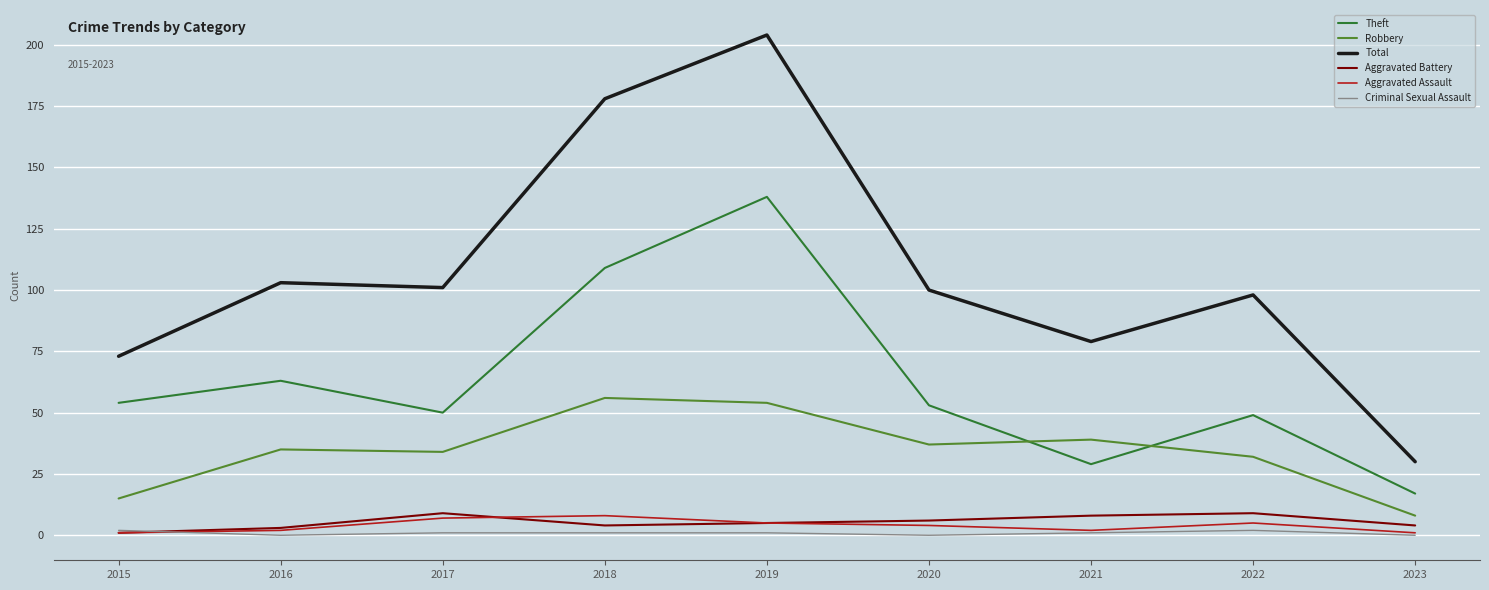

What are all the series names shown in the legend?

Theft, Robbery, Total, Aggravated Battery, Aggravated Assault, Criminal Sexual Assault